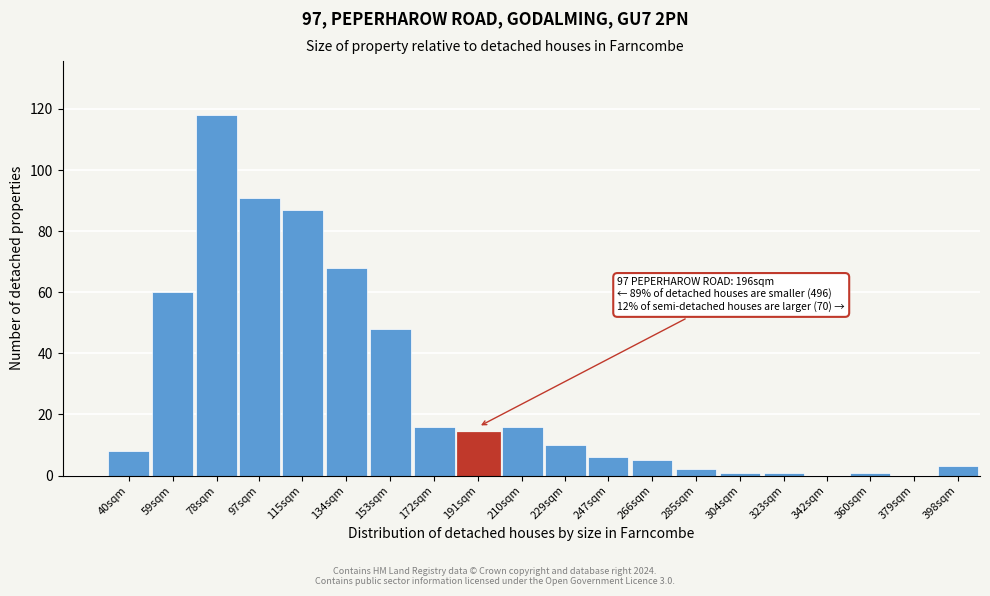

Reading left to right, list all the values displayed in this chart.

40sqm=8	59sqm=60	78sqm=118	97sqm=91	115sqm=87	134sqm=68	153sqm=48	172sqm=16	191sqm=14	210sqm=16	229sqm=10	247sqm=6	266sqm=5	285sqm=2	304sqm=1	323sqm=1	342sqm=0	360sqm=1	379sqm=0	398sqm=3